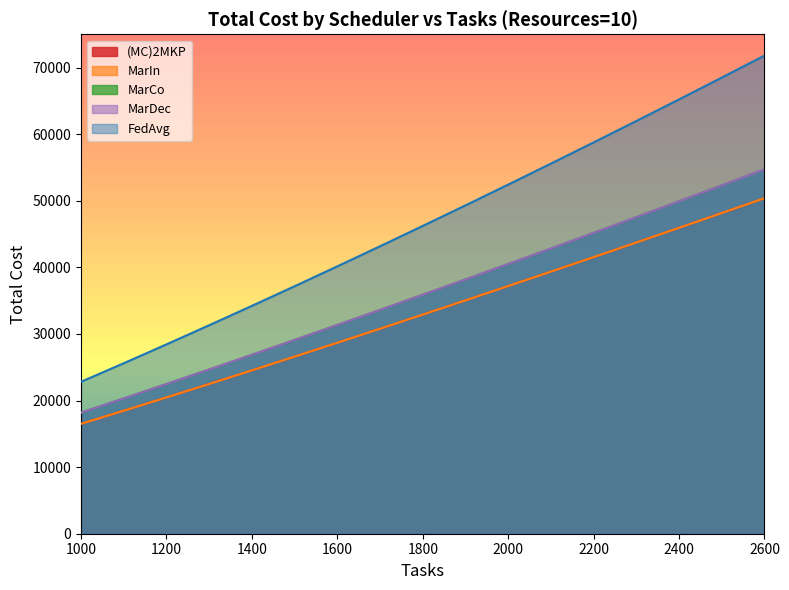

True or false: MarIn and (MC)2MKP intersect in this chart.

False